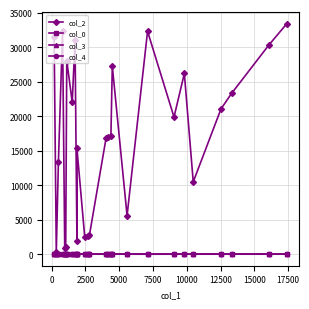

Which series has the largest total across all categories?

col_2